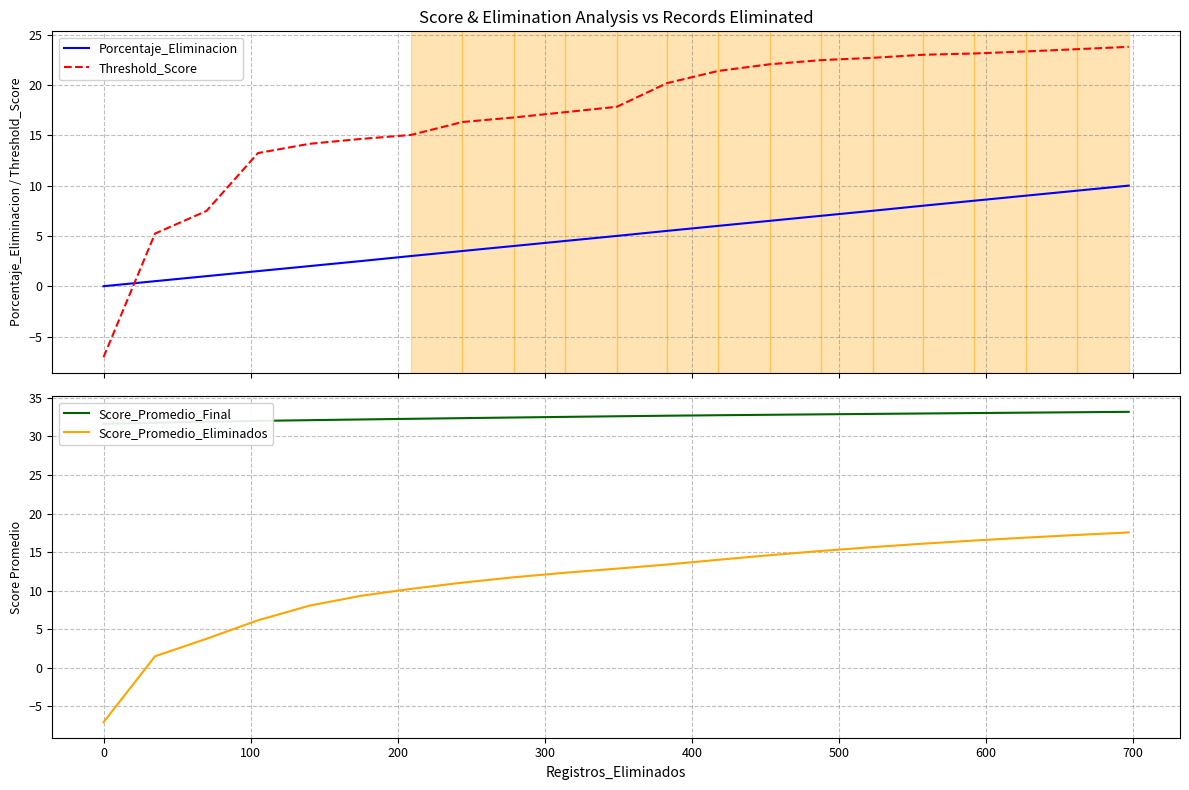

True or false: Score_Promedio_Eliminados and Threshold_Score intersect in this chart.

False